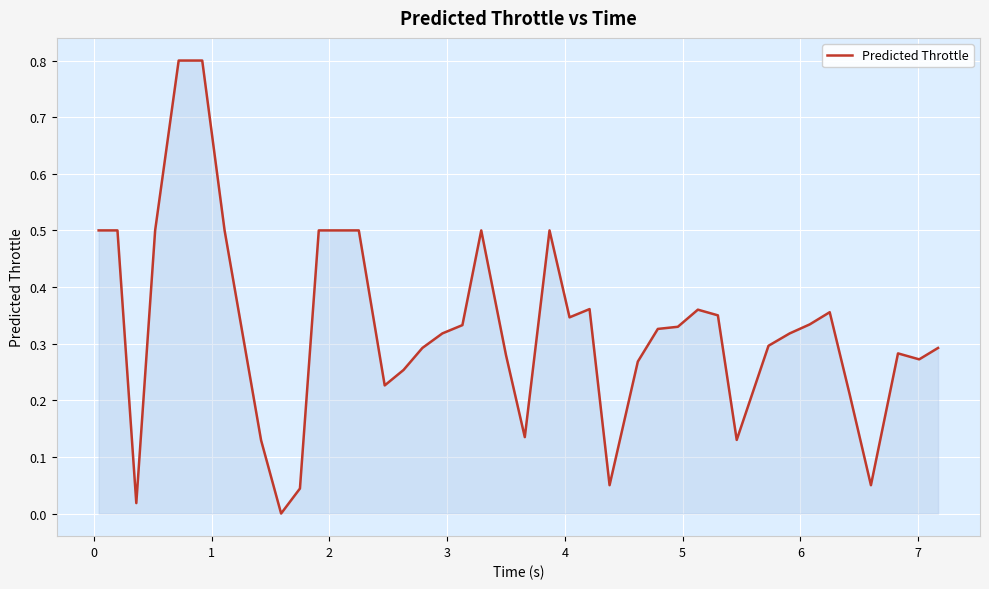

What is the maximum value shown in the chart?

0.8